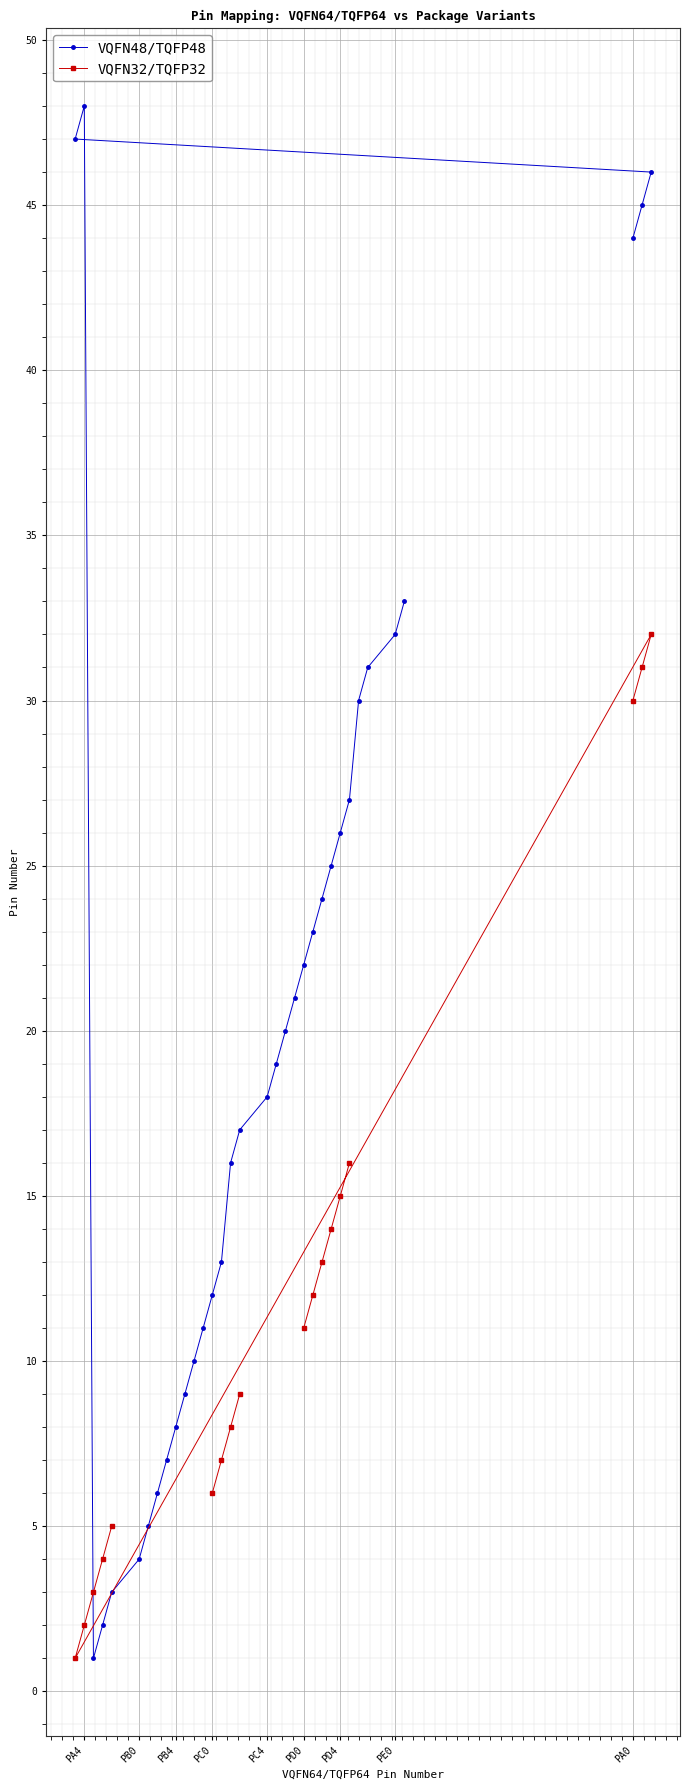

How many positive values does the VQFN32/TQFP32 series have?

18